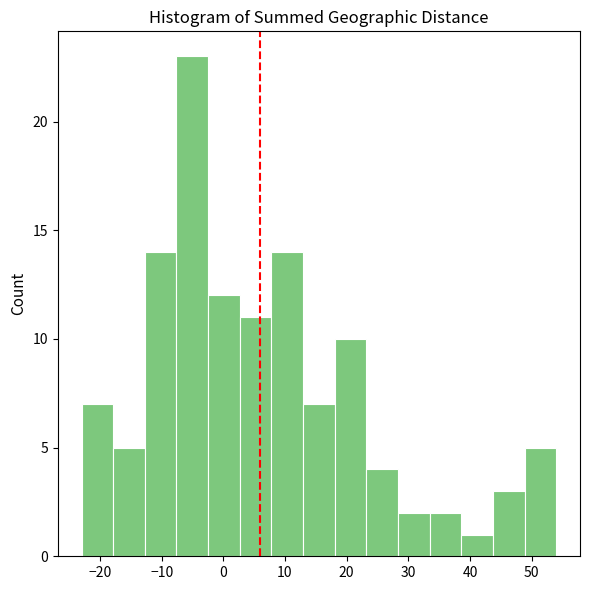

What is the height of the bar covering 39 to 44 on the x-axis? Neither the bar edges nor the heights are printed on the chart, so give them approximately, as read against the axes.

1